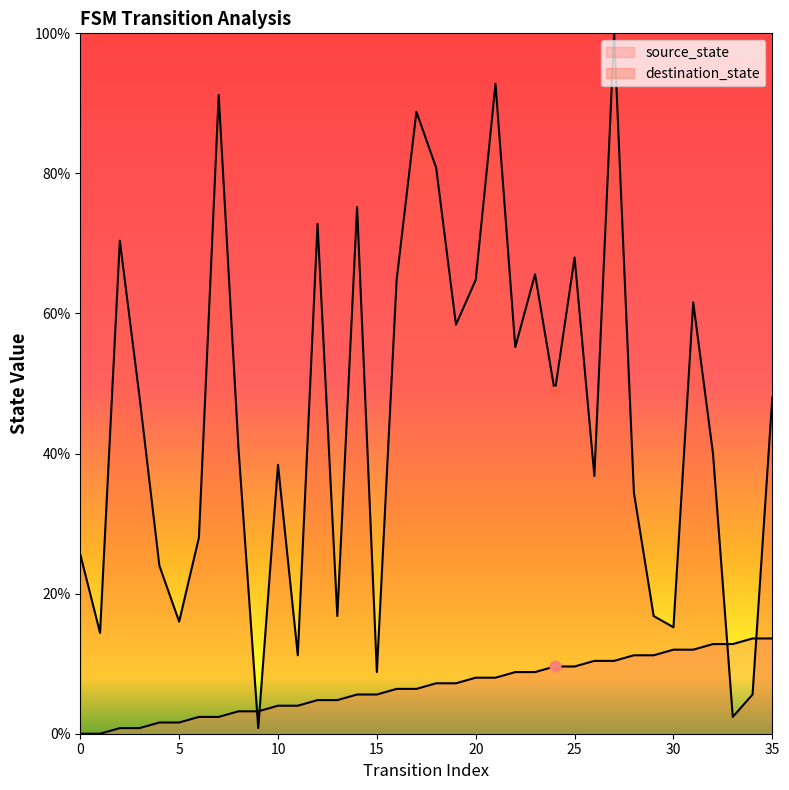

At which category is the sum across all series the highest?

27